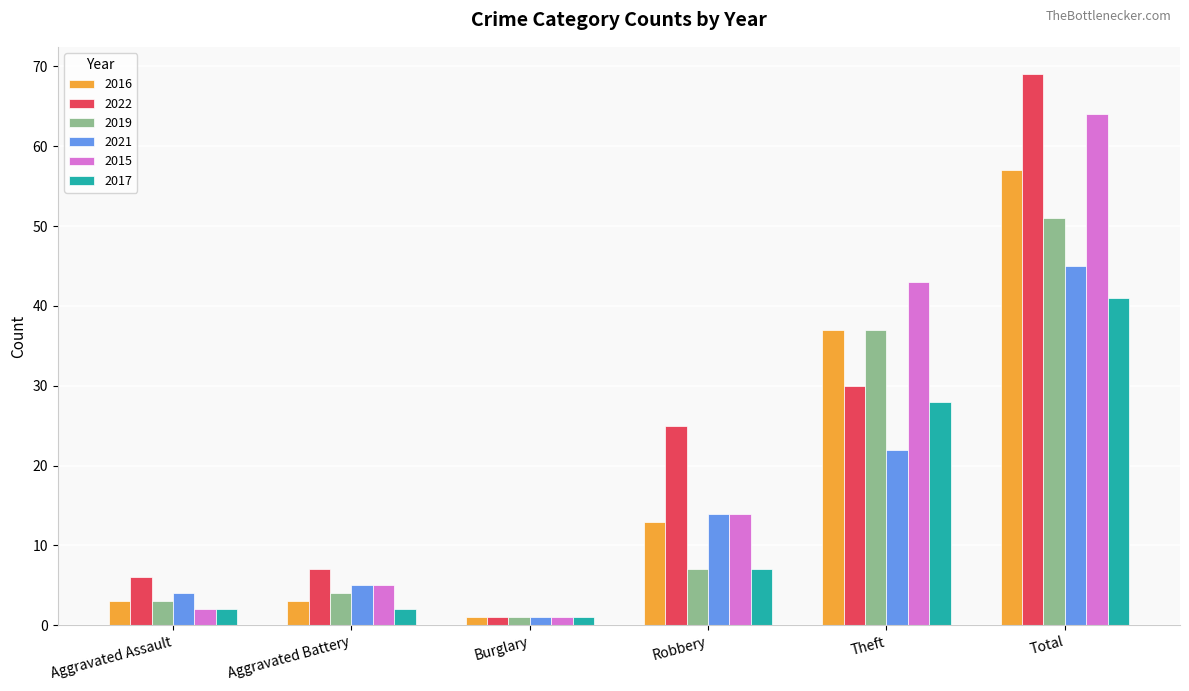

Which series has the widest spread of values?

2022